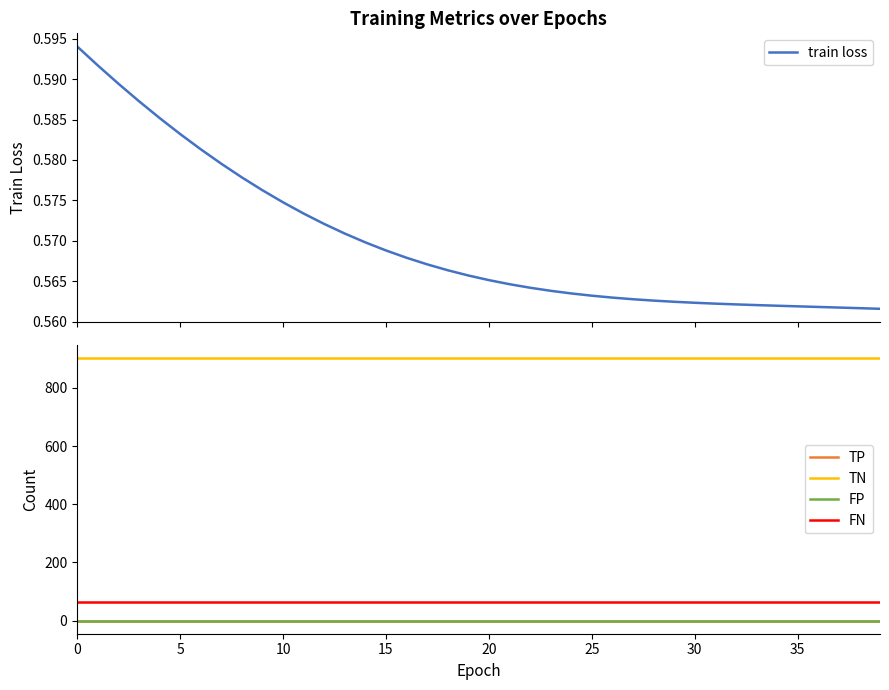

True or false: FP has more than 1 interior local peaks.

False